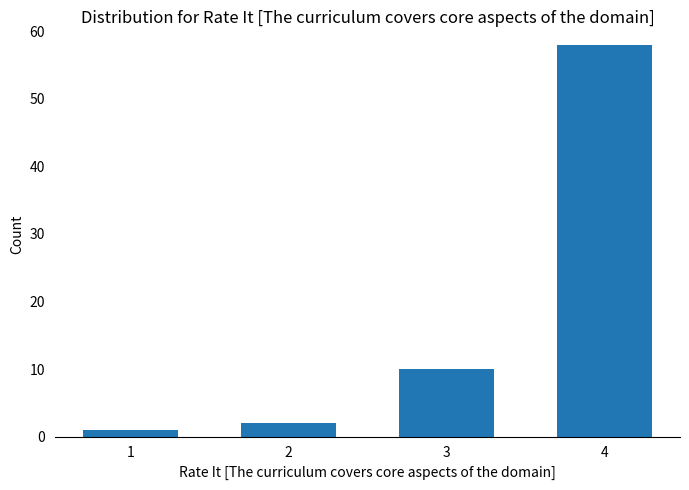

Which has a higher value, 3 or 4?

4